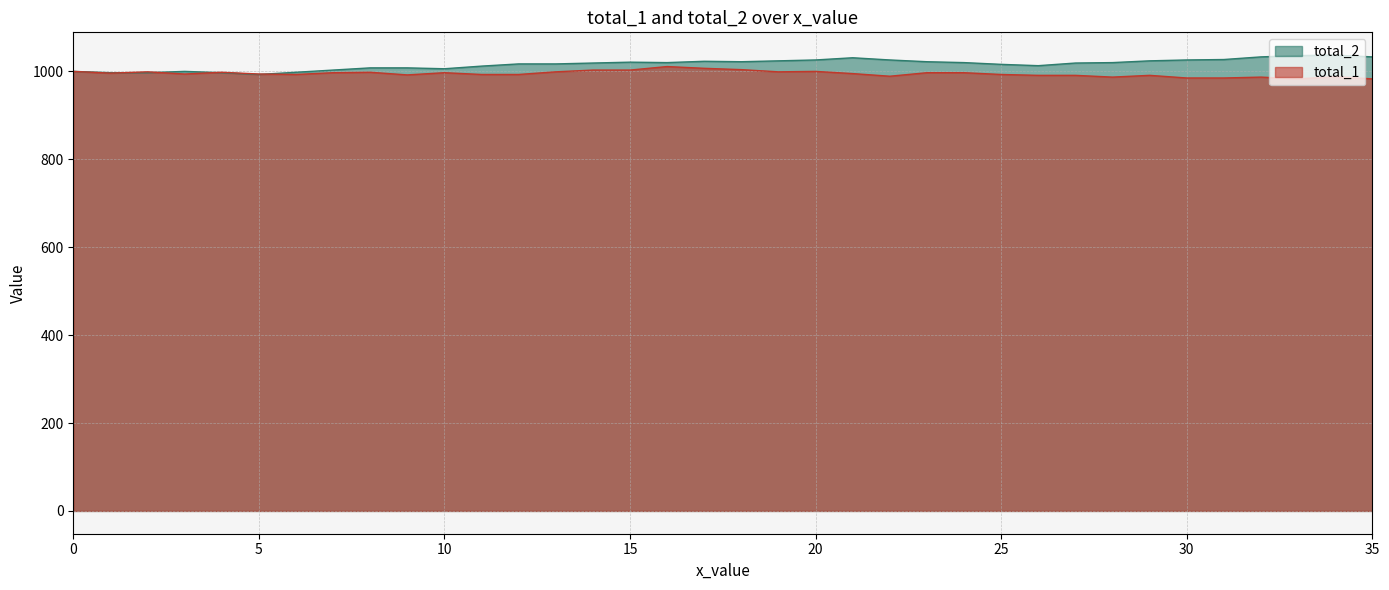

How many values in the total_2 series are below 1020?

18